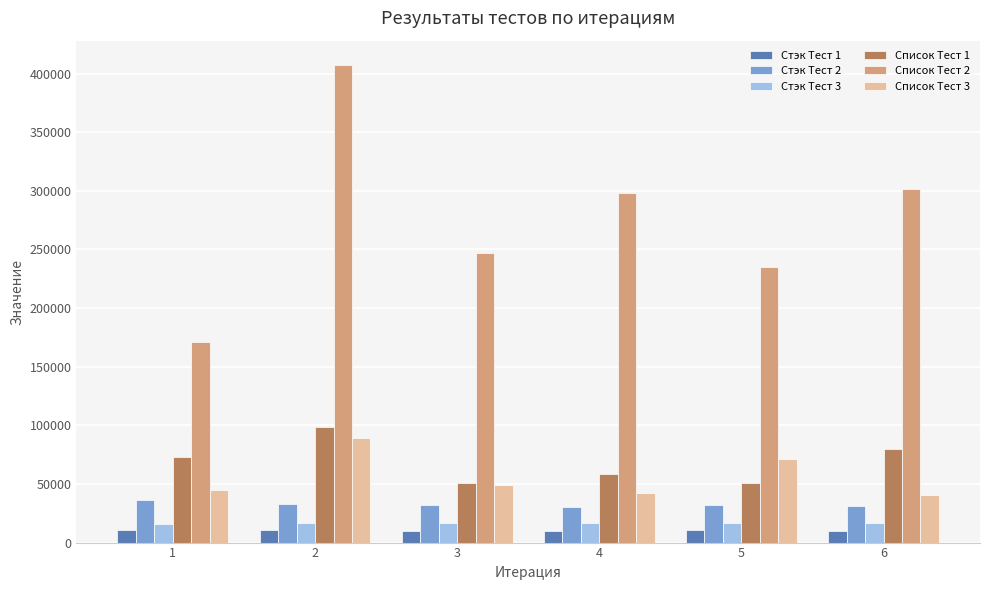

What is the difference between the highest and lowest values at 1?

159706